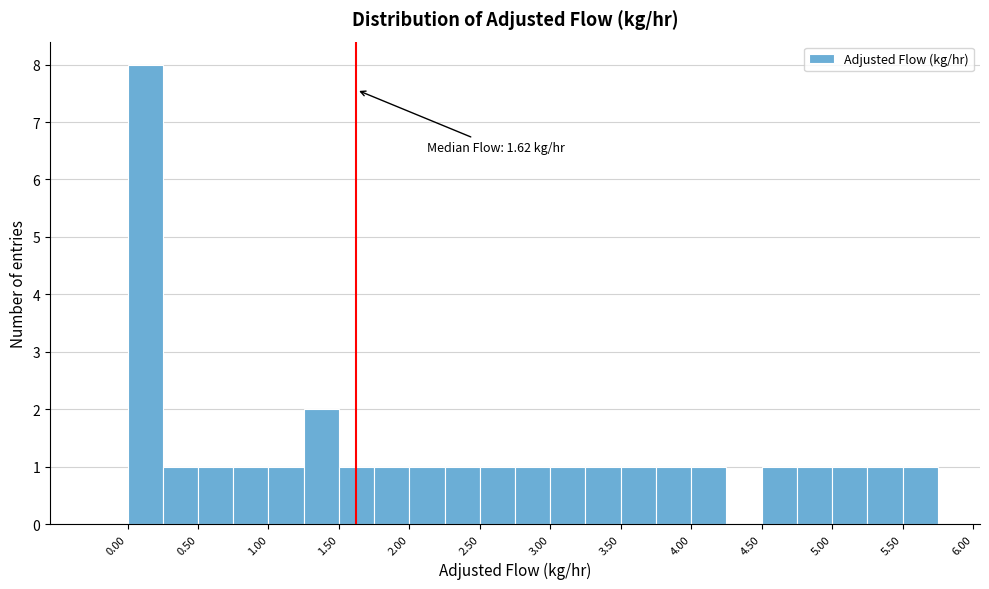

Which range on the x-axis has the tallest bar?

0.00 to 0.25